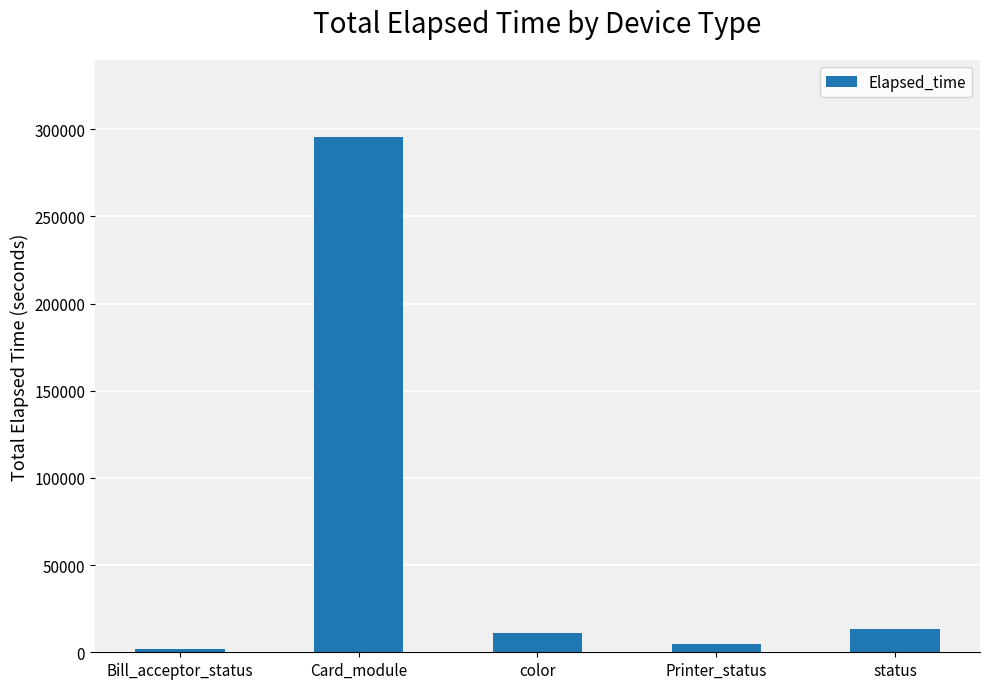

What is the greatest value displayed?

295560